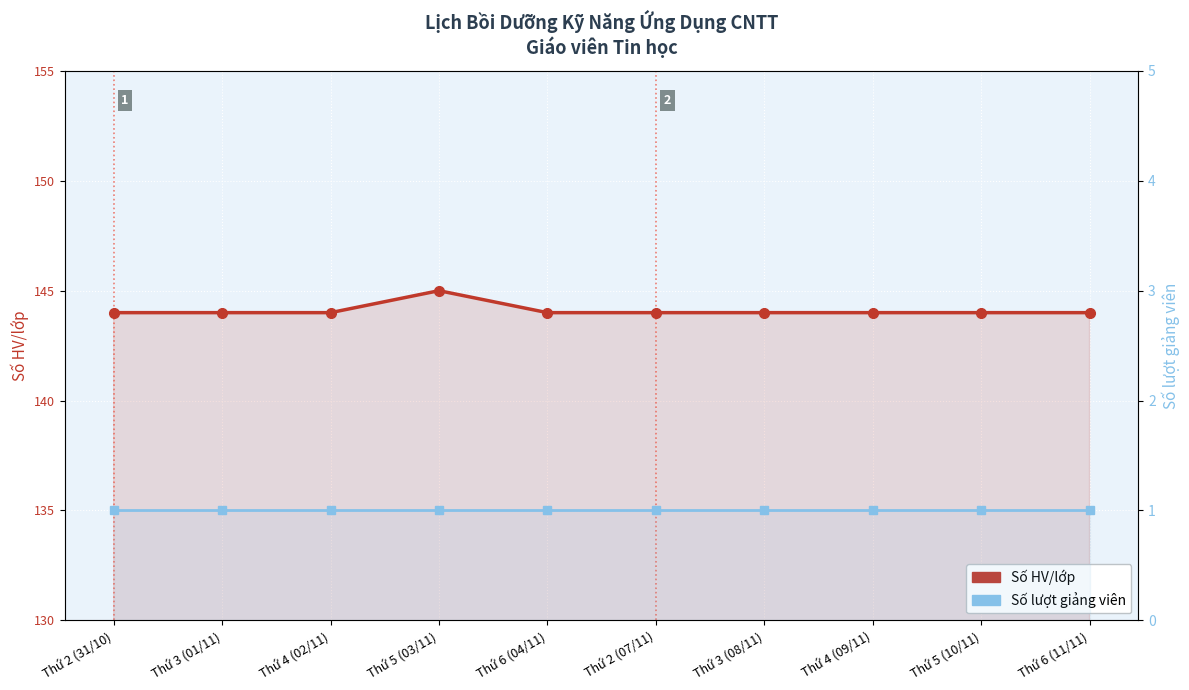

List the series in order of their overall mean, lowest first.

Số lượt giảng viên, Số HV/lớp